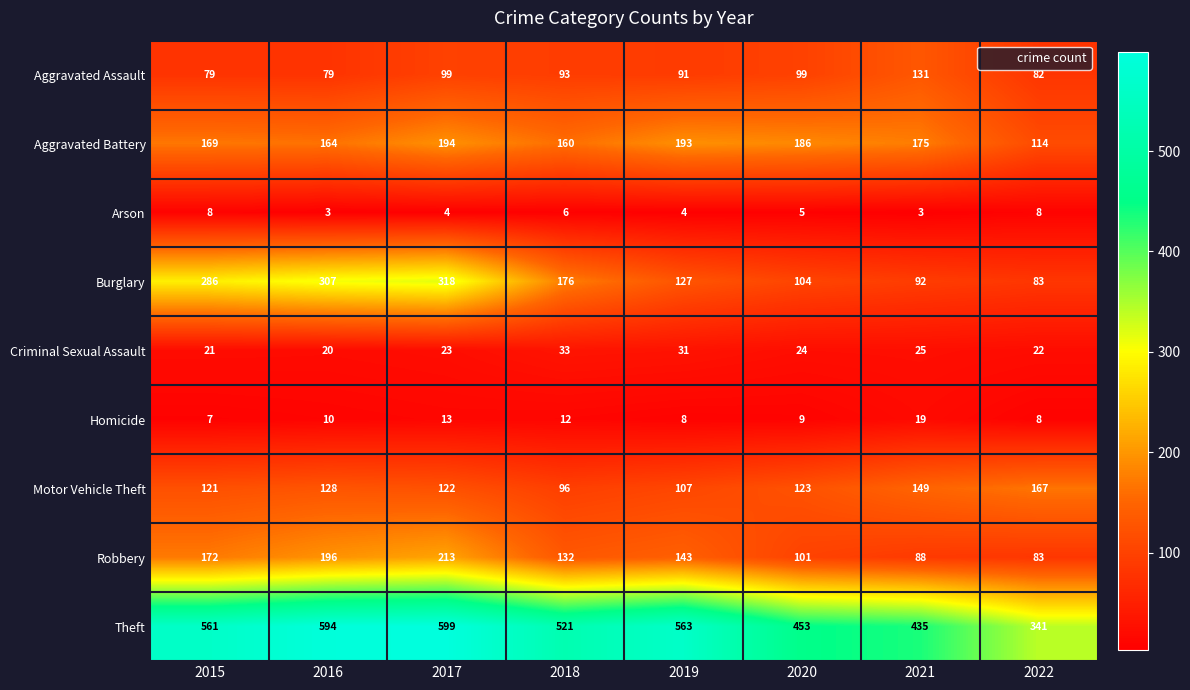

Count the number of data series in this chart.

9